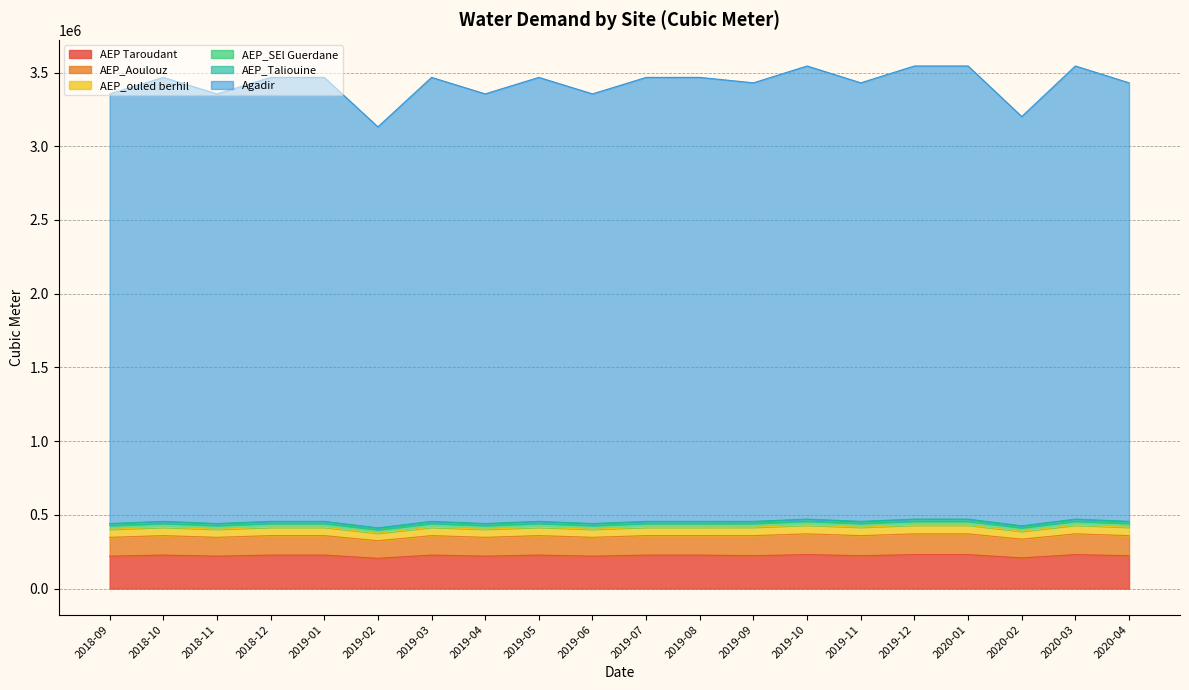

How many interior local peaks does the AEP_ouled berhil series have?

5